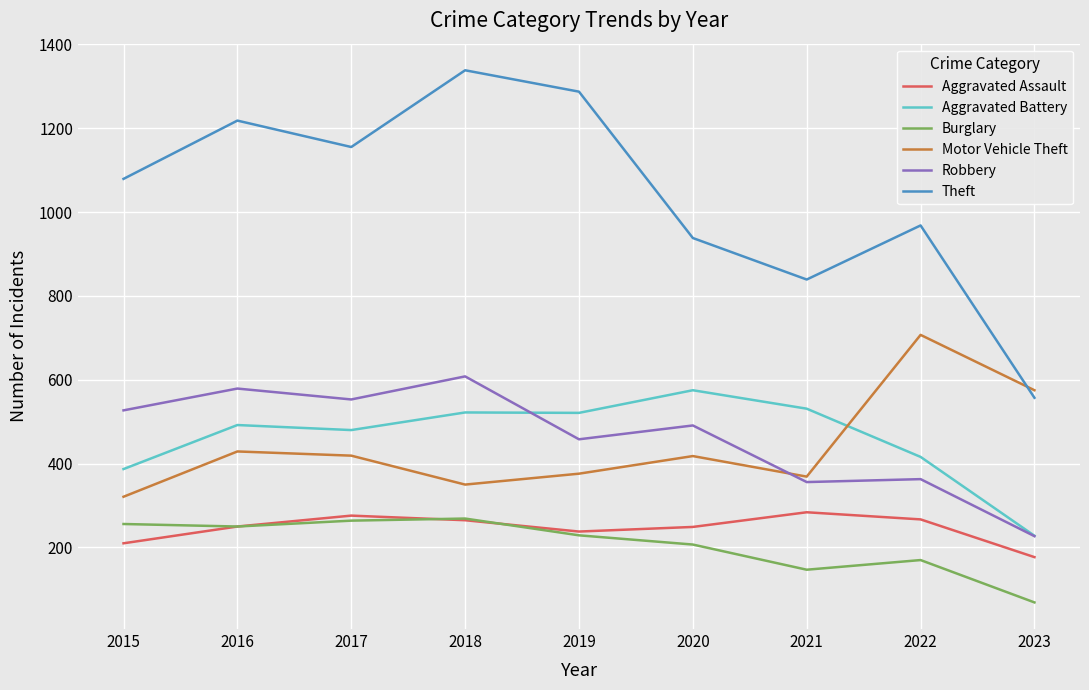

True or false: Theft and Robbery intersect in this chart.

False